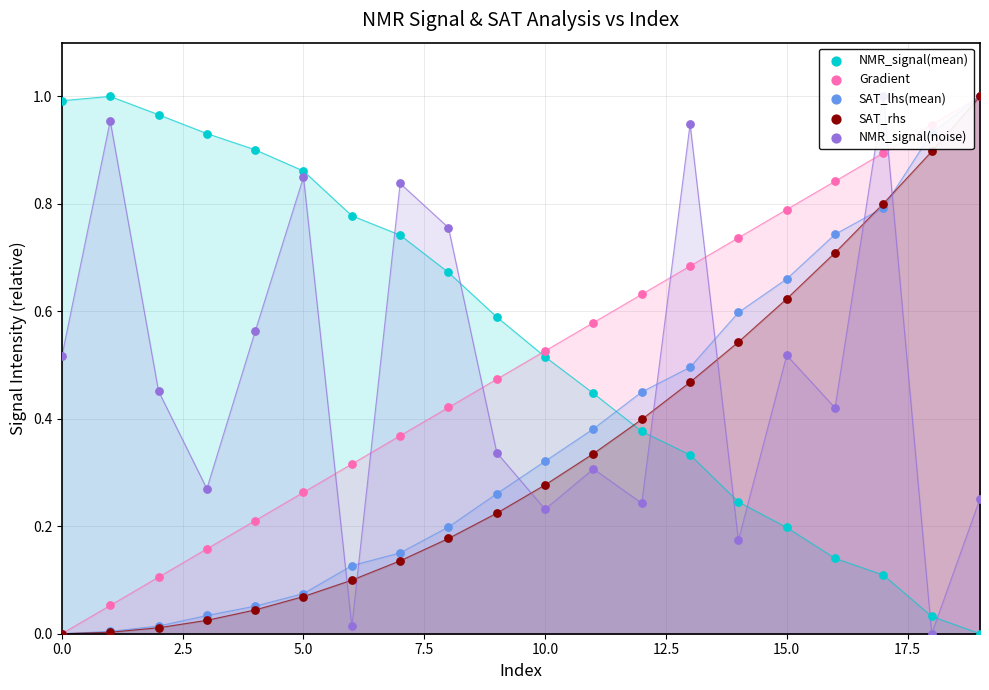

What is the total value across all series at 0.0?

1.5